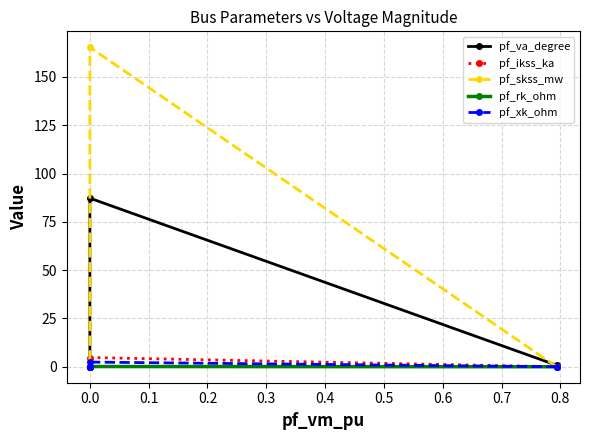

The value of pf_rk_ohm at −0.1 is -0.0. True or false?

False